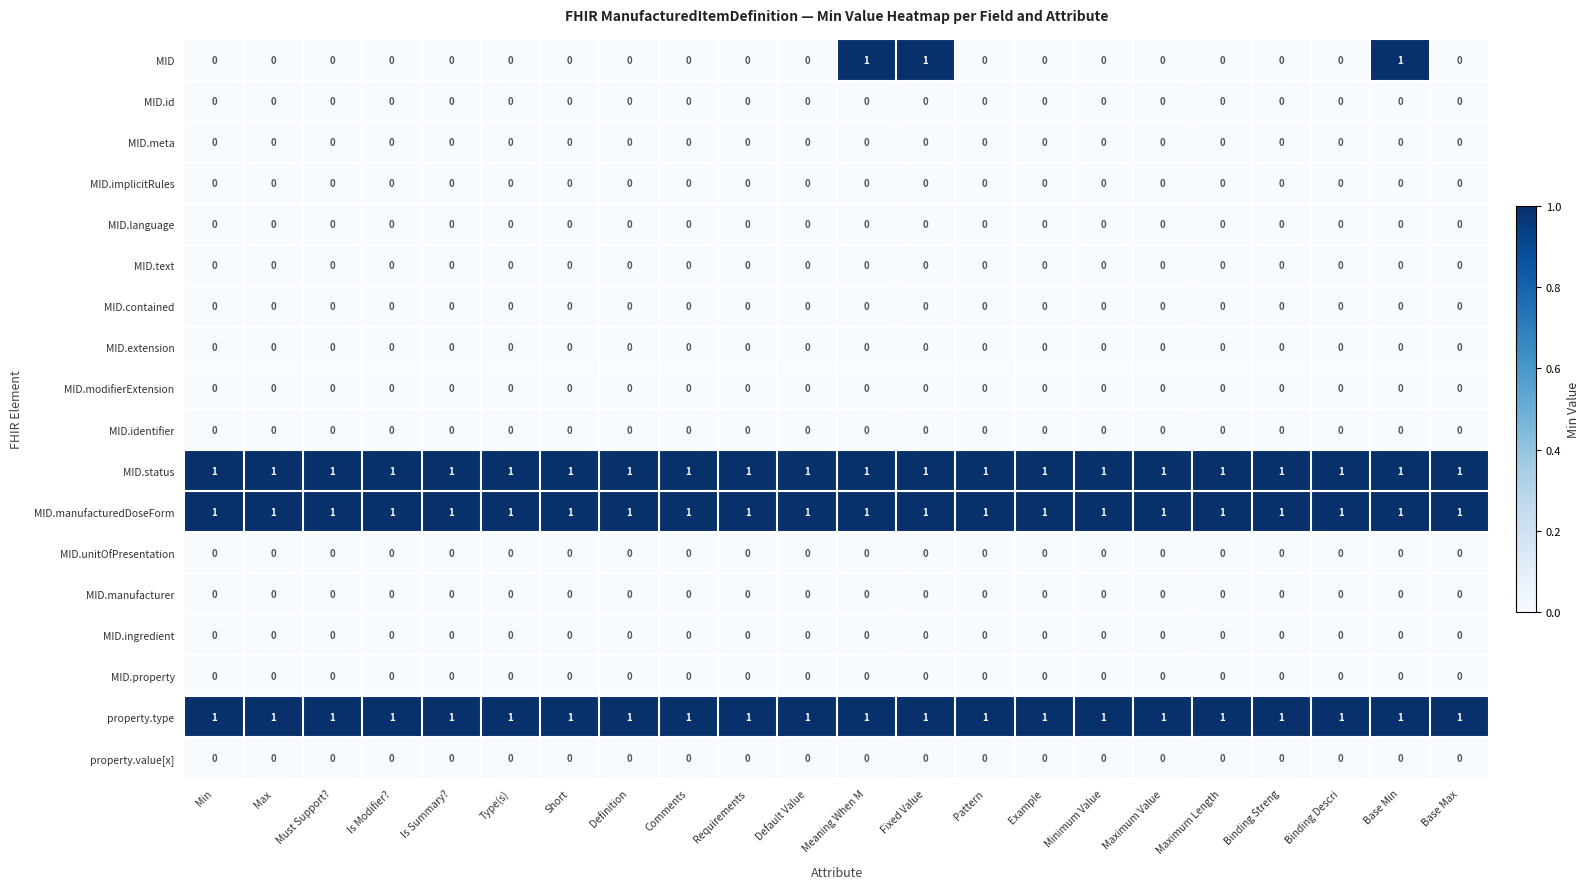

Count the MID values in the range 0 to 1.

22